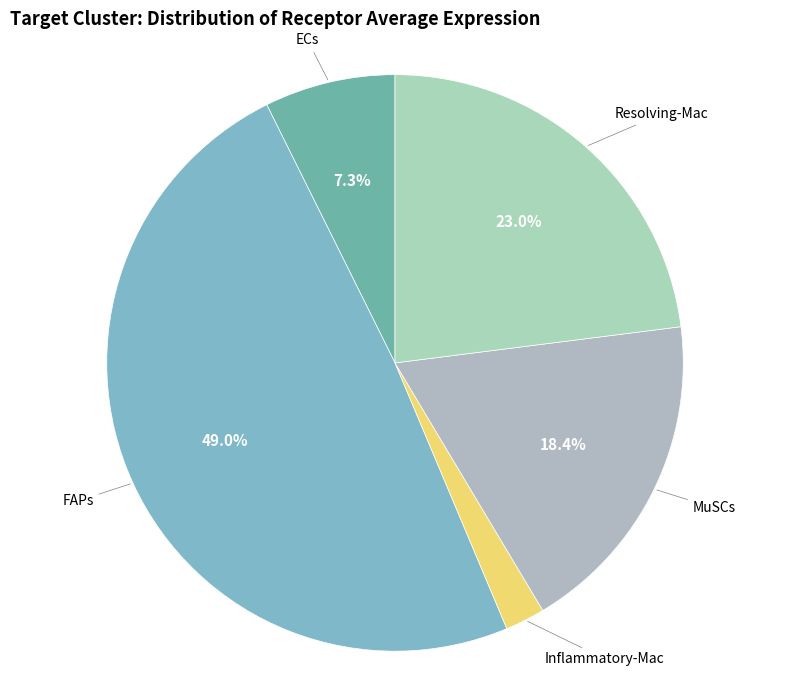

Is Inflammatory-Mac the majority of the pie?

No